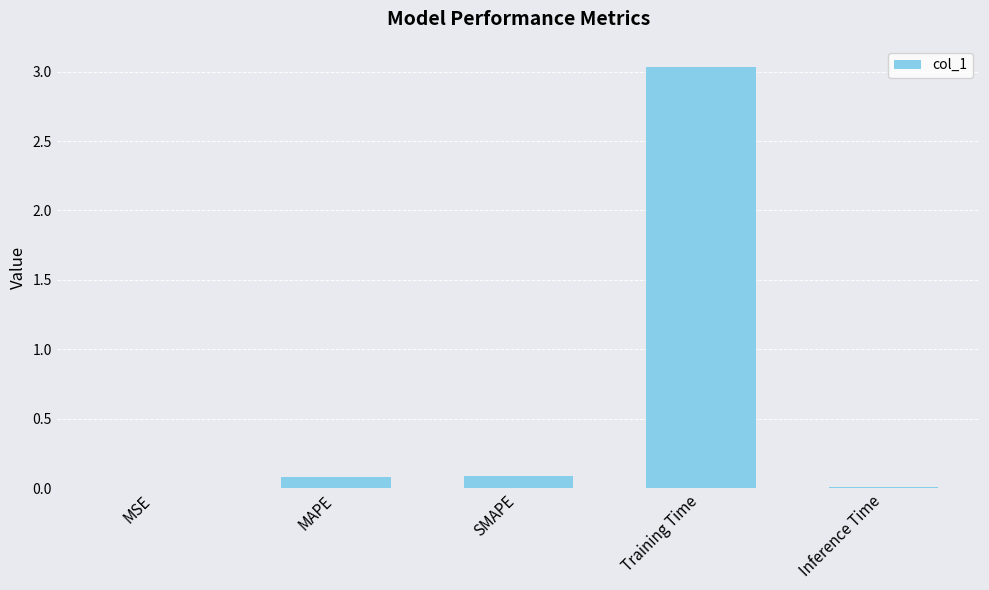

Does the chart contain stacked bars?

No